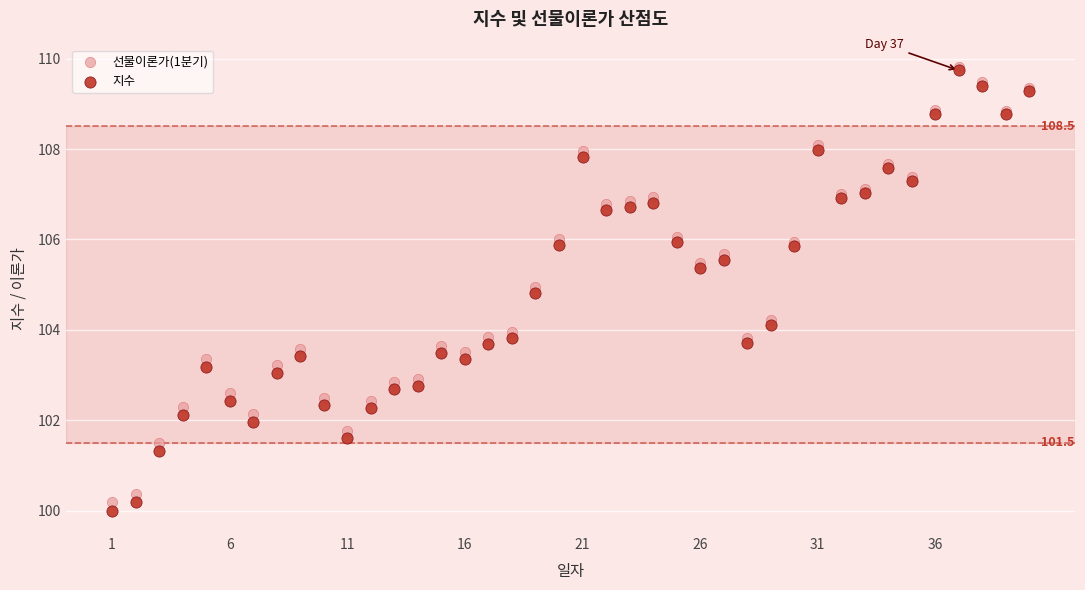

What are all the series names shown in the legend?

선물이론가(1분기), 지수